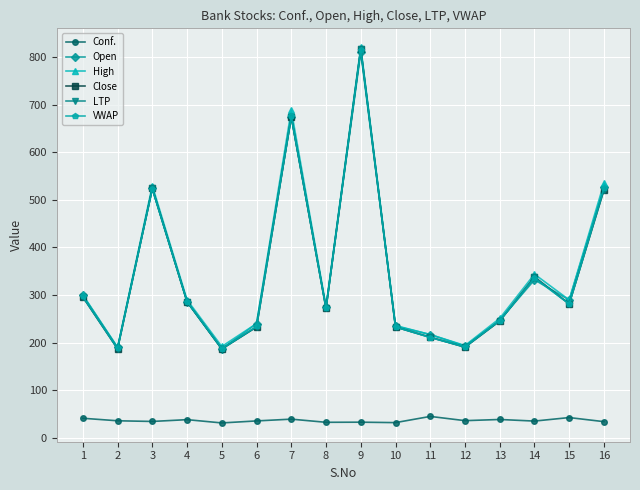

Where do Close and VWAP first cross each other?

2 and 3